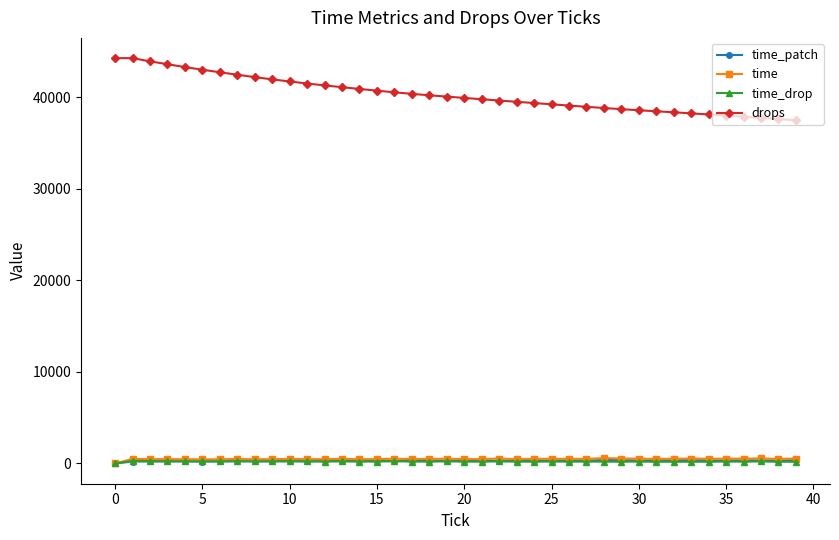

Which series has the largest total across all categories?

drops